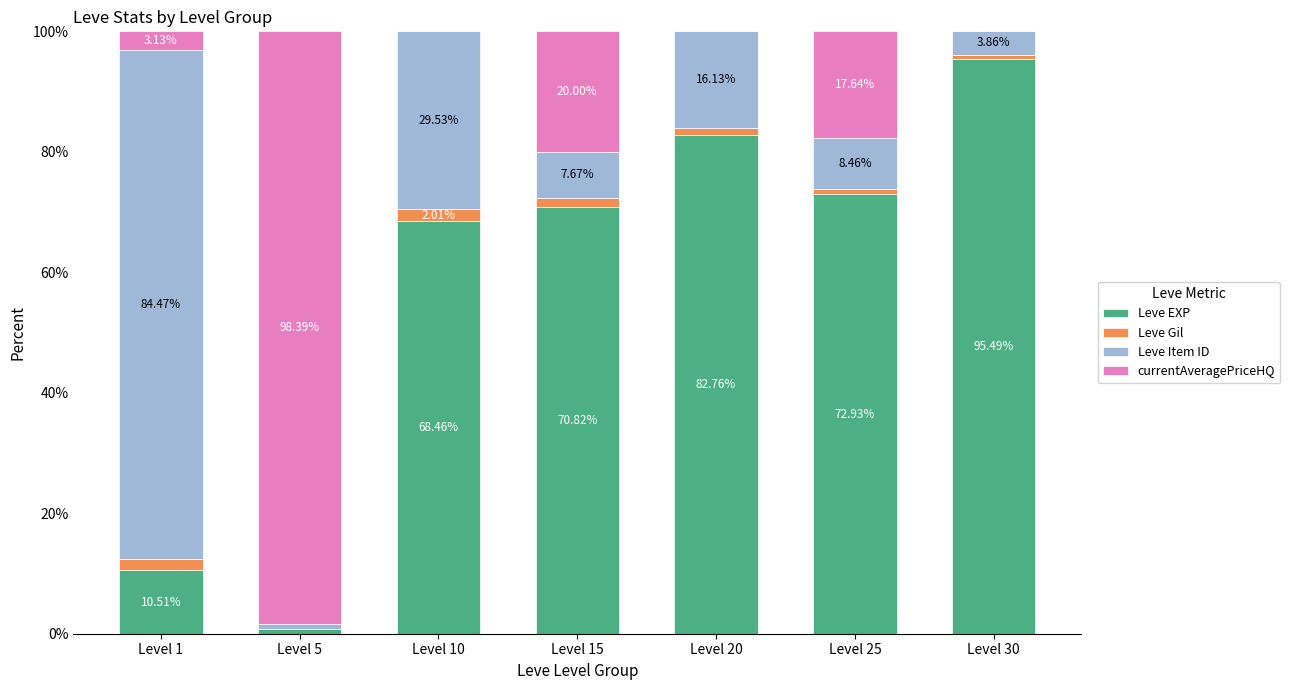

What is the sum of the Leve EXP values at Level 25 and Level 20?

155.7